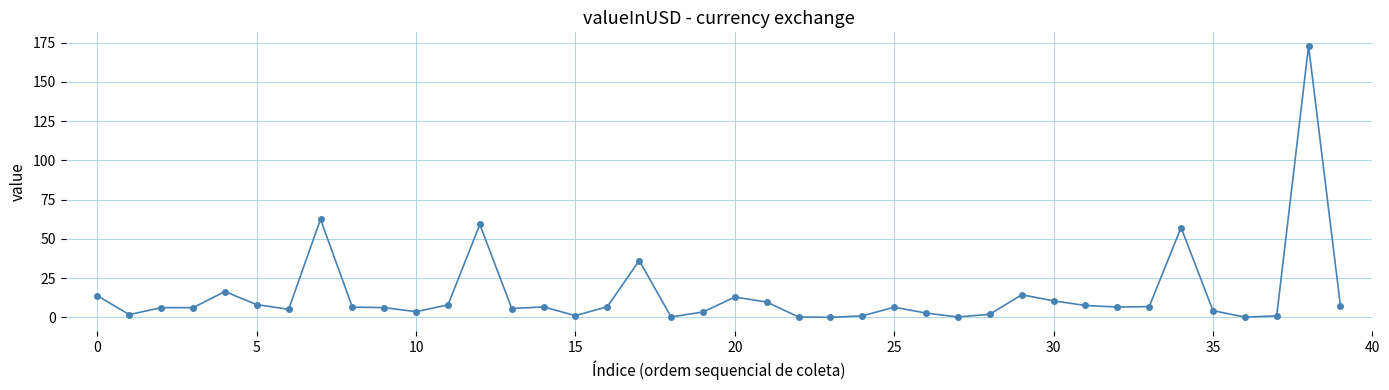

True or false: there are more than 0 points higher than both neighbors.

True